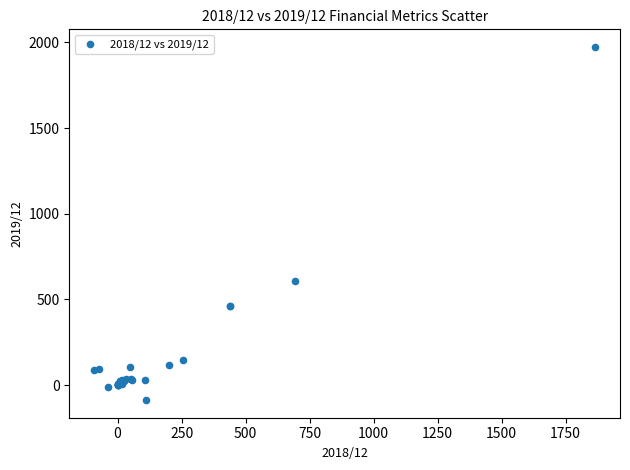

What Y value in the scatter plot is closest to 943?

610.0